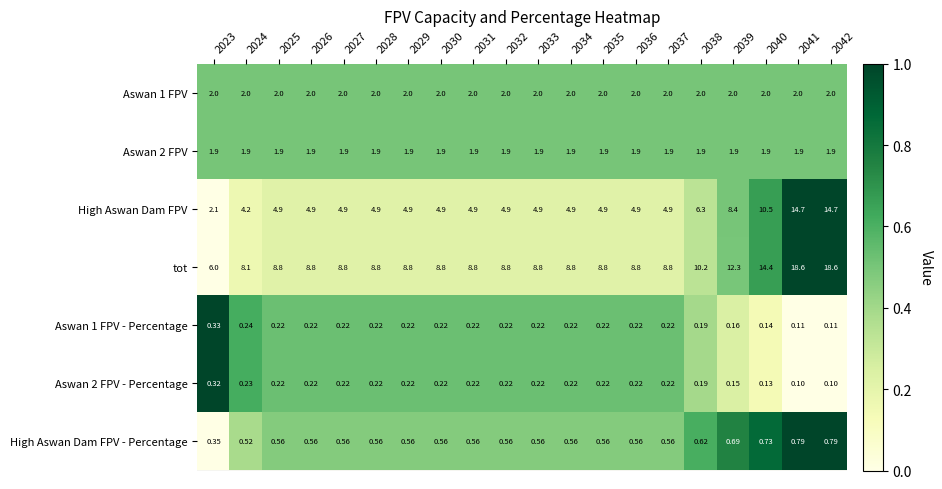

Is the value of Aswan 1 FPV - Percentage at 2033 greater than the value of Aswan 1 FPV at 2038?

No